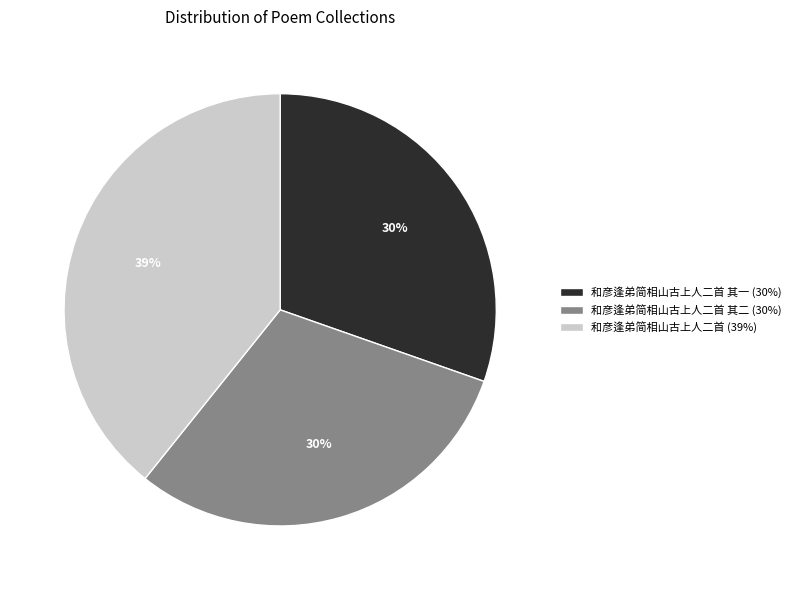

Does any single category account for the majority?

No